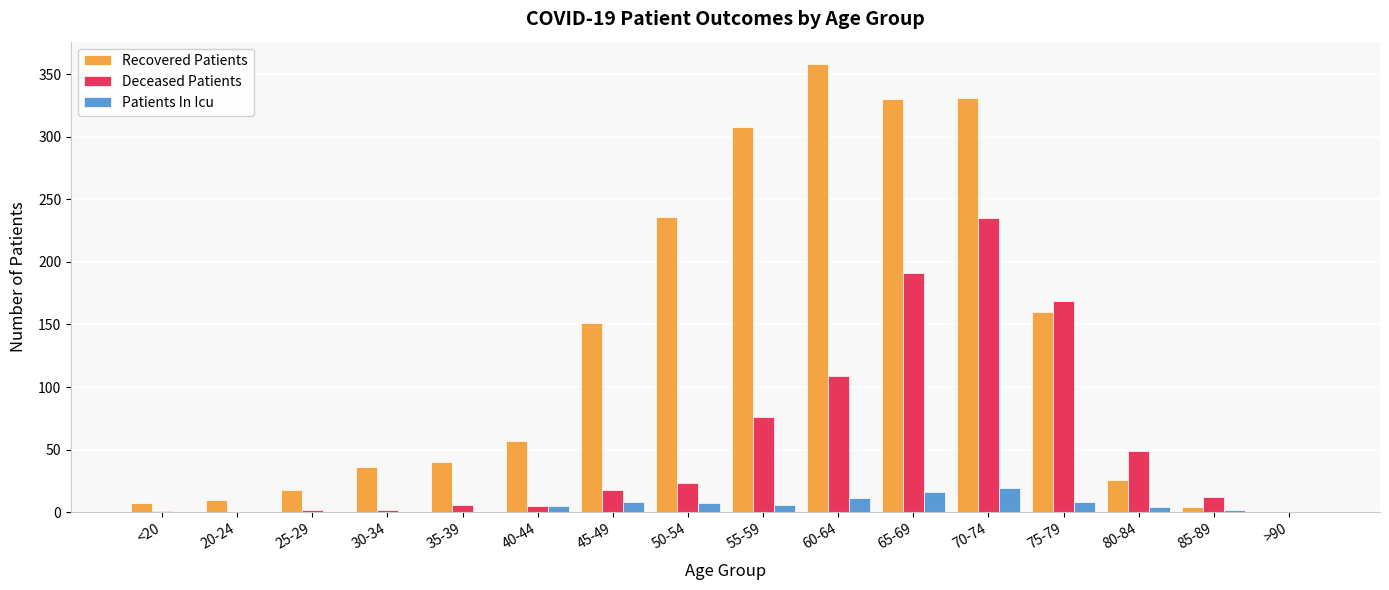

What is the maximum value for Patients In Icu?

19